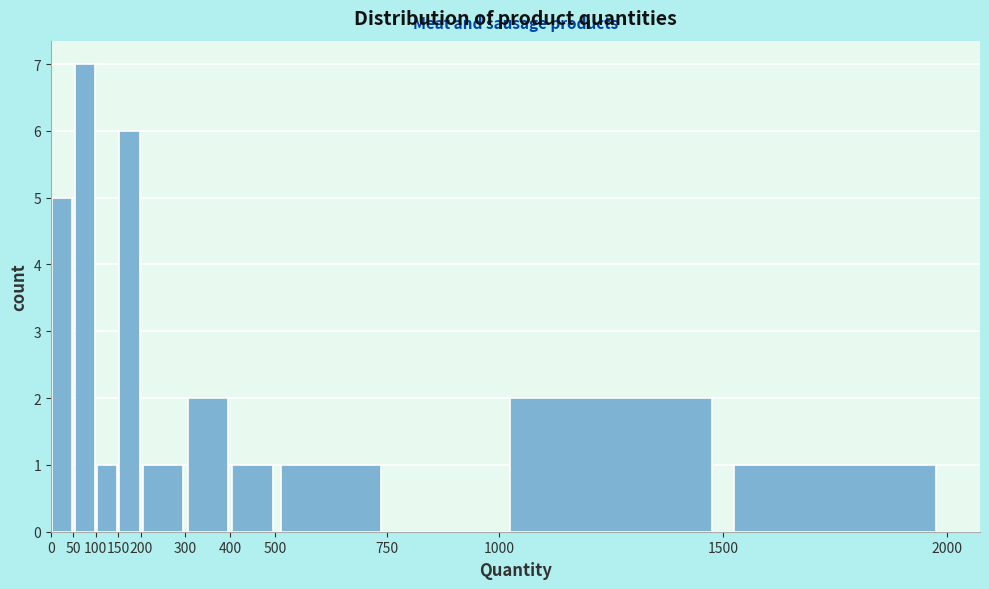

How tall is the bar that spans 50 to 100 on the x-axis? The values are not printed on the chart, so give them approximately, as read against the axis.

7